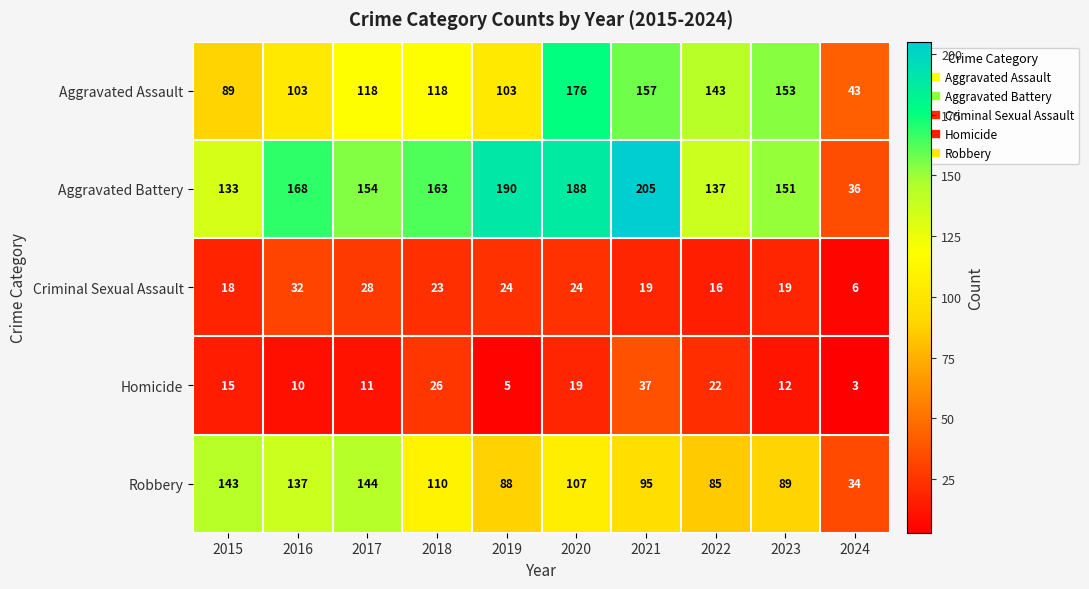

At which category is the sum across all series the highest?

2020